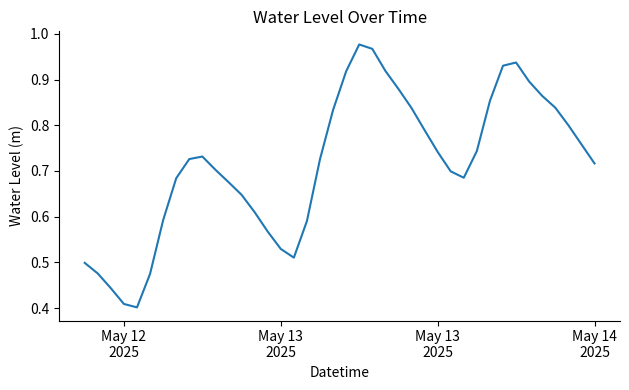

How many lines are shown in the chart?

1